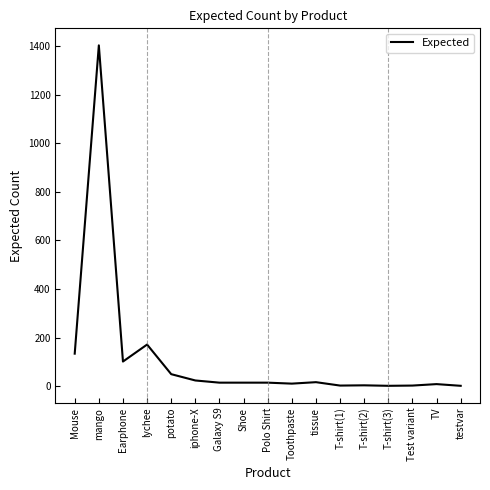

The value at lychee is 233.5. True or false?

False